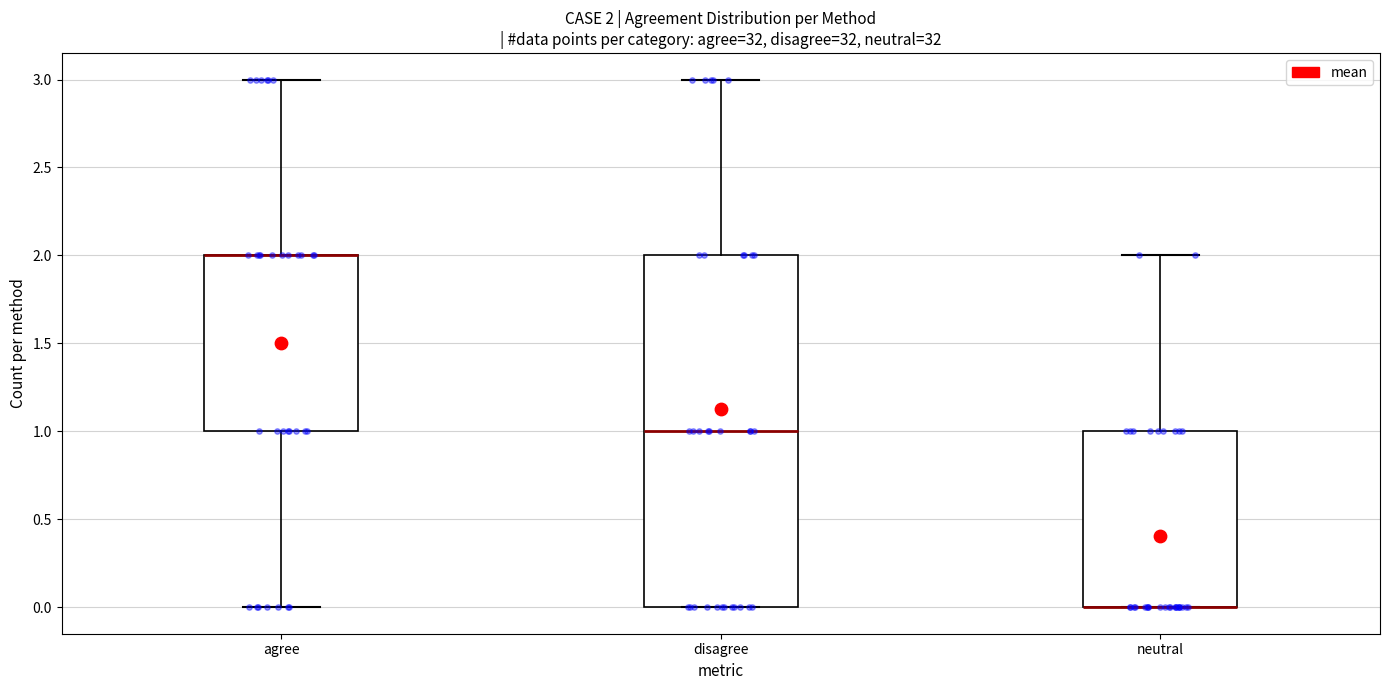

Comparing the boxes themselves (not the whiskers), which one is the tallest?

disagree